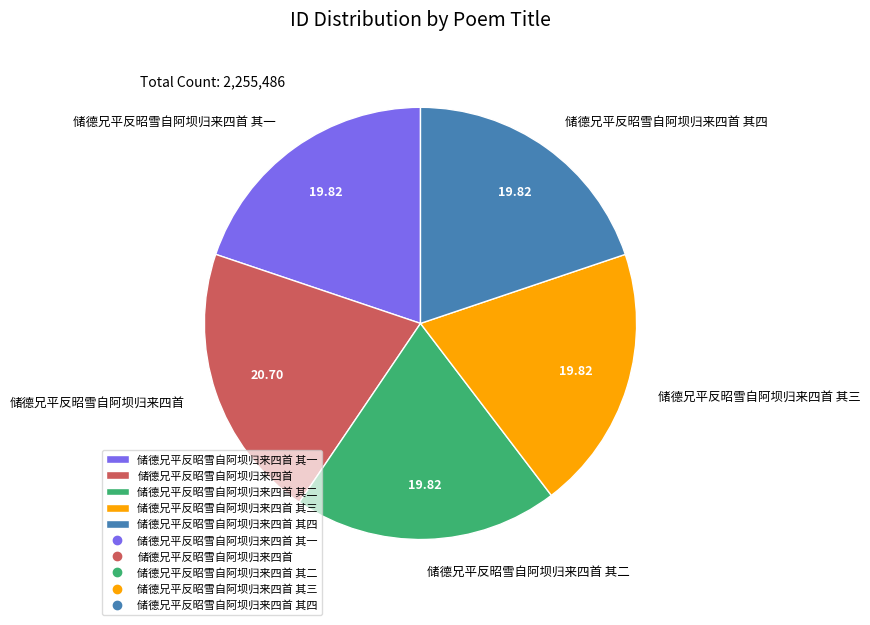

Is there any slice that represents more than half of the pie?

No